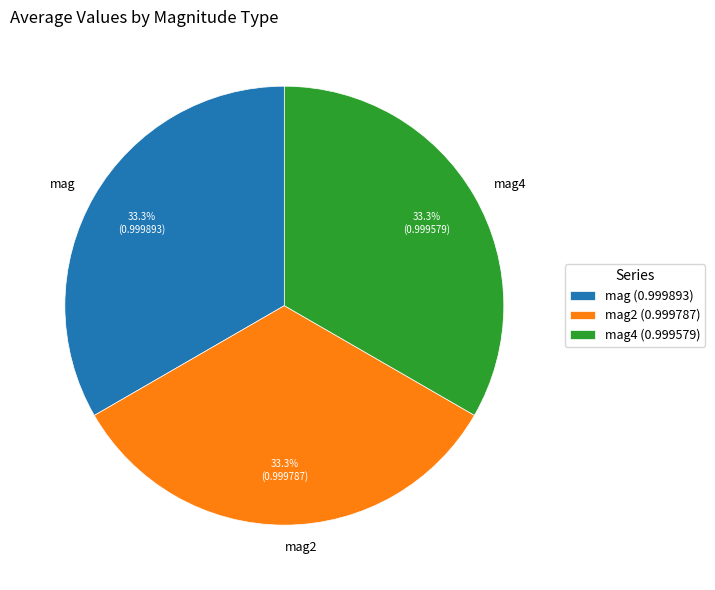

How many segments does this pie chart have?

3